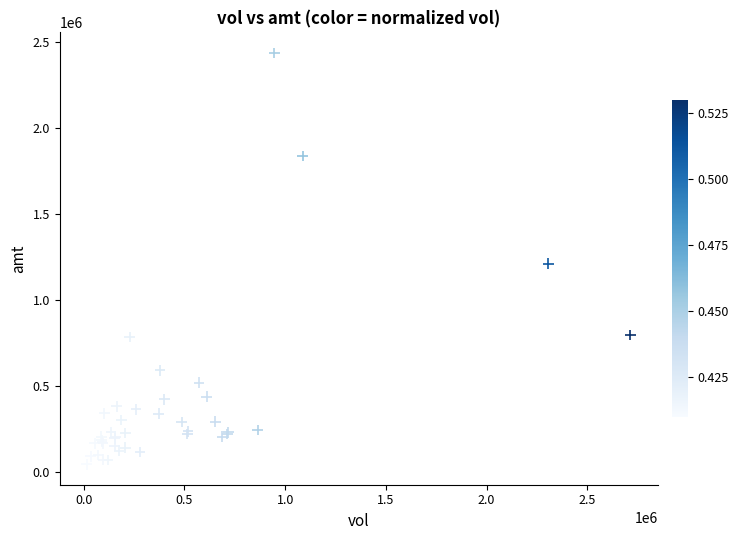

What Y value in the scatter plot is closest to 1243229?

1213577.4